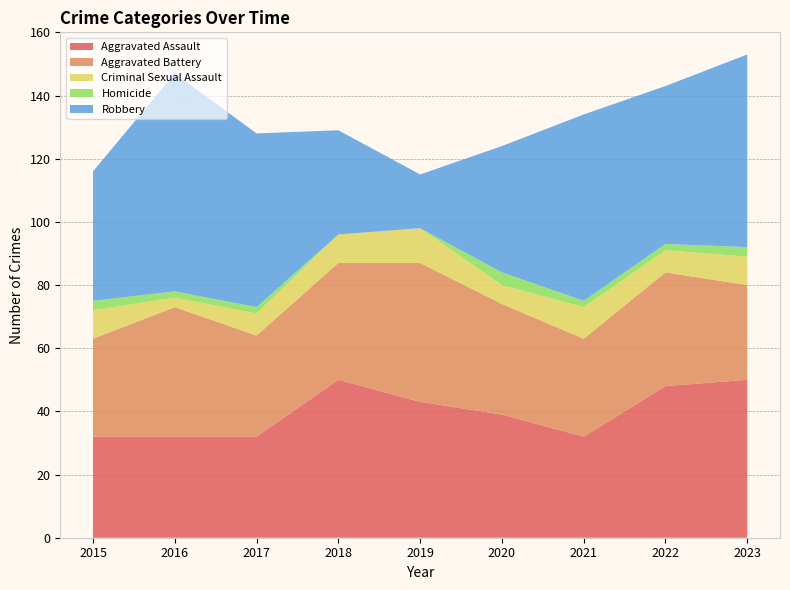

Reading left to right, extract all data points from this chart.

Aggravated Assault: 2015=32	2016=32	2017=32	2018=50	2019=43	2020=39	2021=32	2022=48	2023=50
Aggravated Battery: 2015=31	2016=41	2017=32	2018=37	2019=44	2020=35	2021=31	2022=36	2023=30
Criminal Sexual Assault: 2015=9	2016=3	2017=7	2018=9	2019=11	2020=6	2021=10	2022=7	2023=9
Homicide: 2015=3	2016=2	2017=2	2018=0	2019=0	2020=4	2021=2	2022=2	2023=3
Robbery: 2015=41	2016=69	2017=55	2018=33	2019=17	2020=40	2021=59	2022=50	2023=61